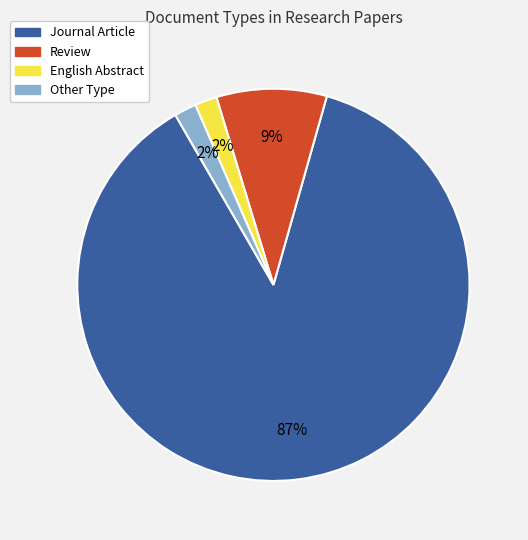

Count the number of slices in the pie.

4